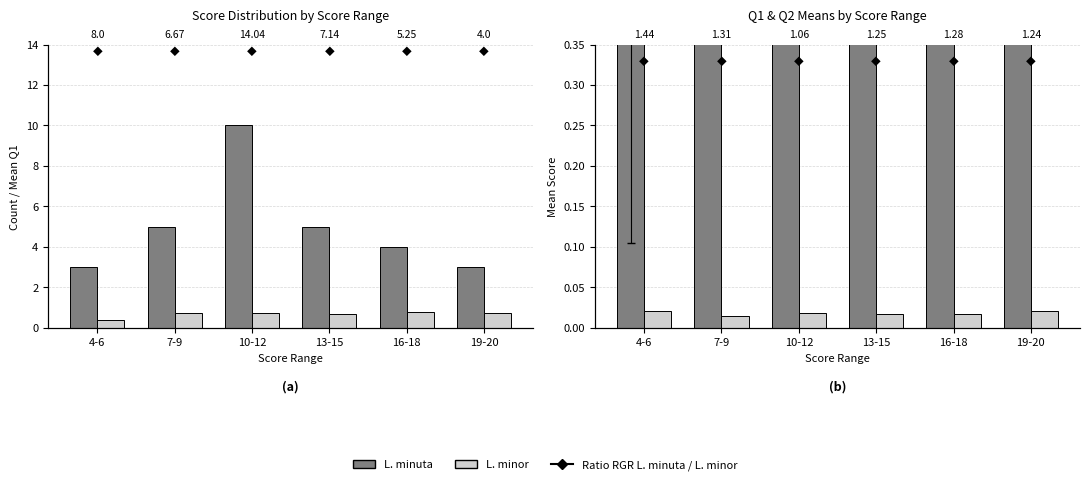

At which label is L. minuta closest to 0?

4-6